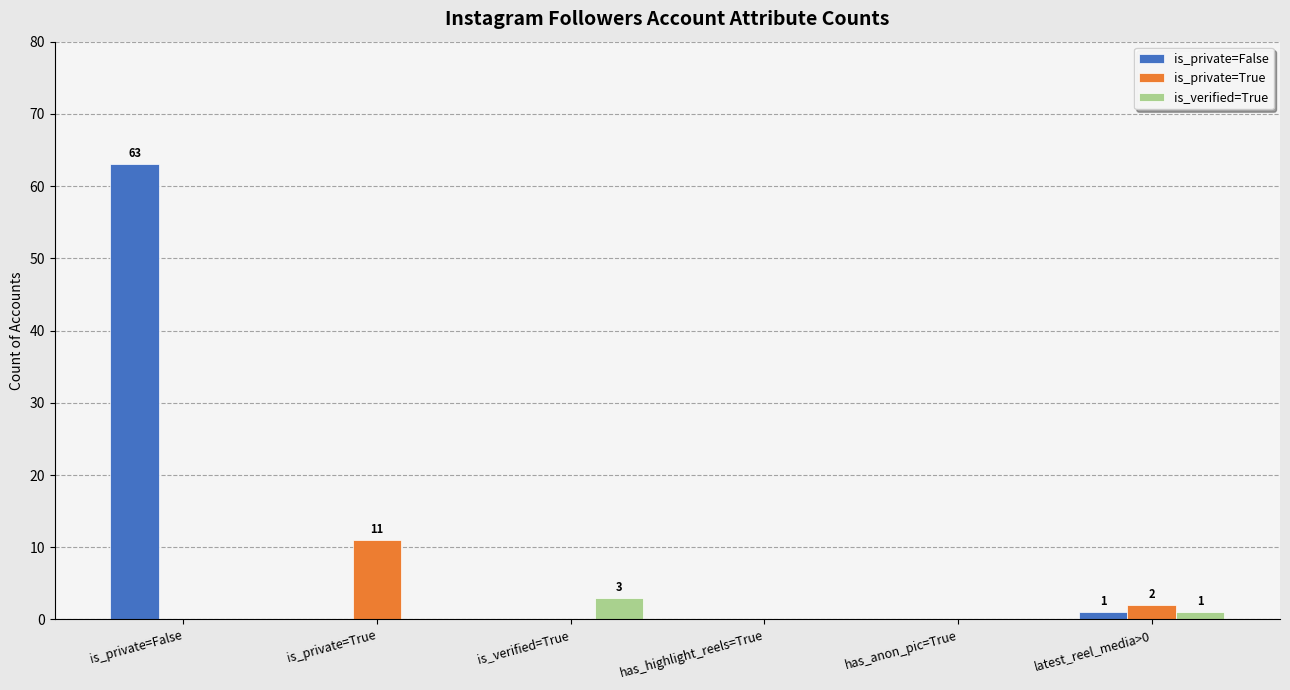

What is the highest value of the is_verified=True series?

3